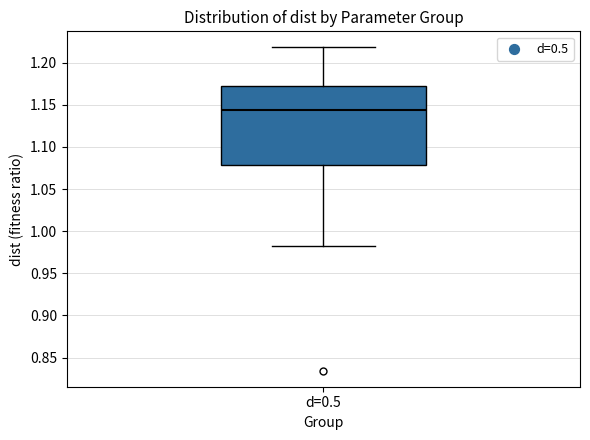

Read this box plot against the y-axis: the position of the median line, the range covered by the box, and the ends of both whiskers. The values are not printed on the chart, so give them approximately, as read against the axis.

median 1.145, box 1.080 to 1.170, whiskers 0.985 to 1.220